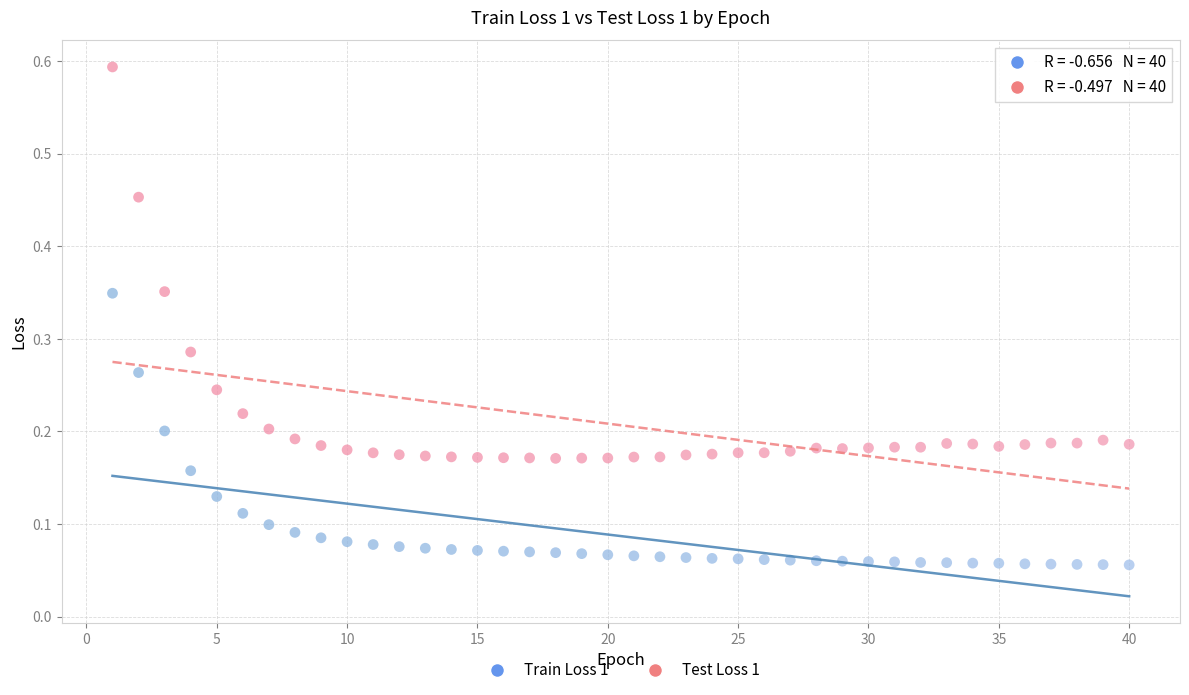

Across all data points, what is the range of X values (max minus min)?

39.0